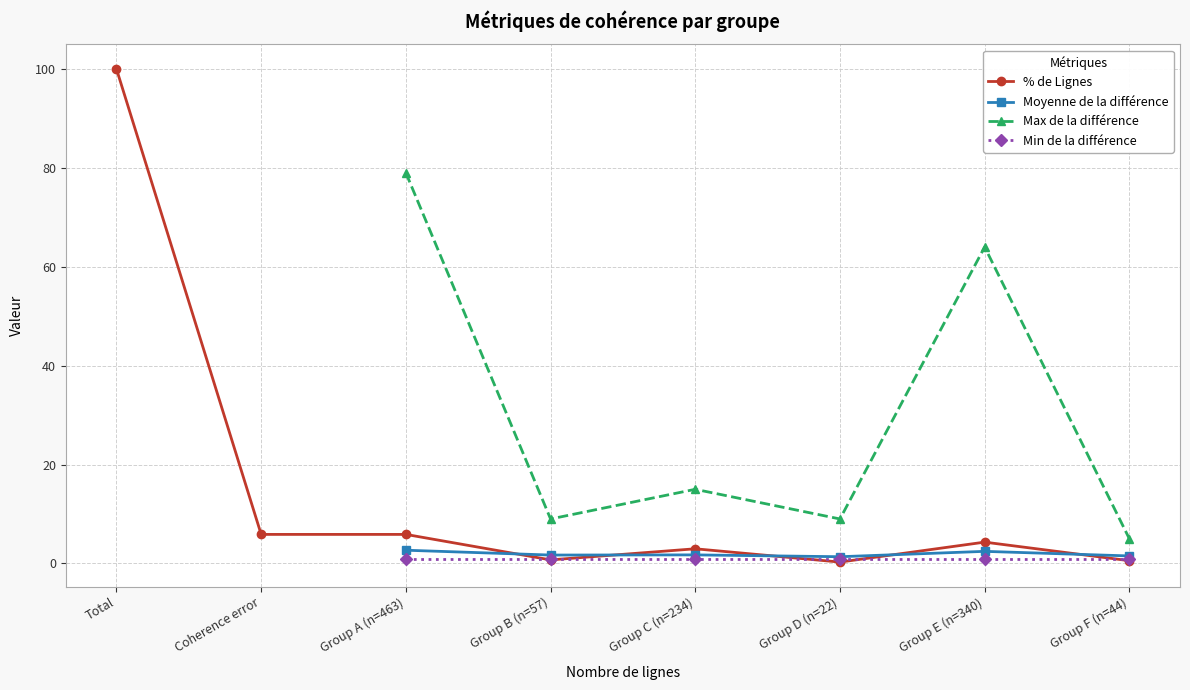

Count the number of categories in the chart.

8